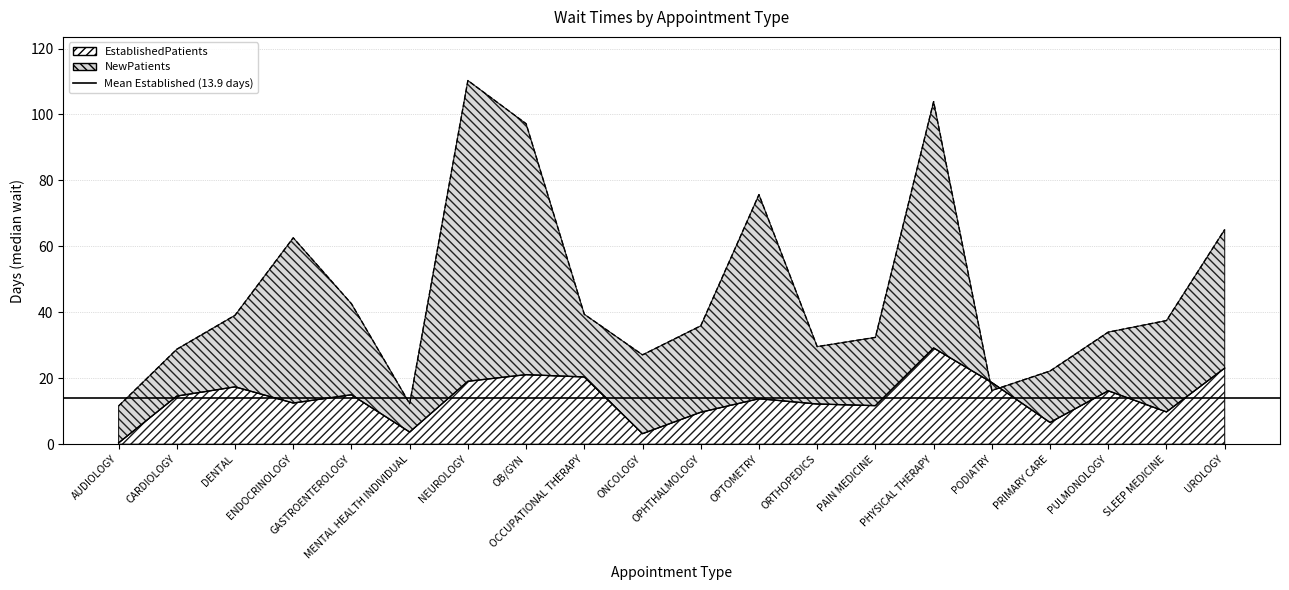

How many categories are shown in the chart?

20